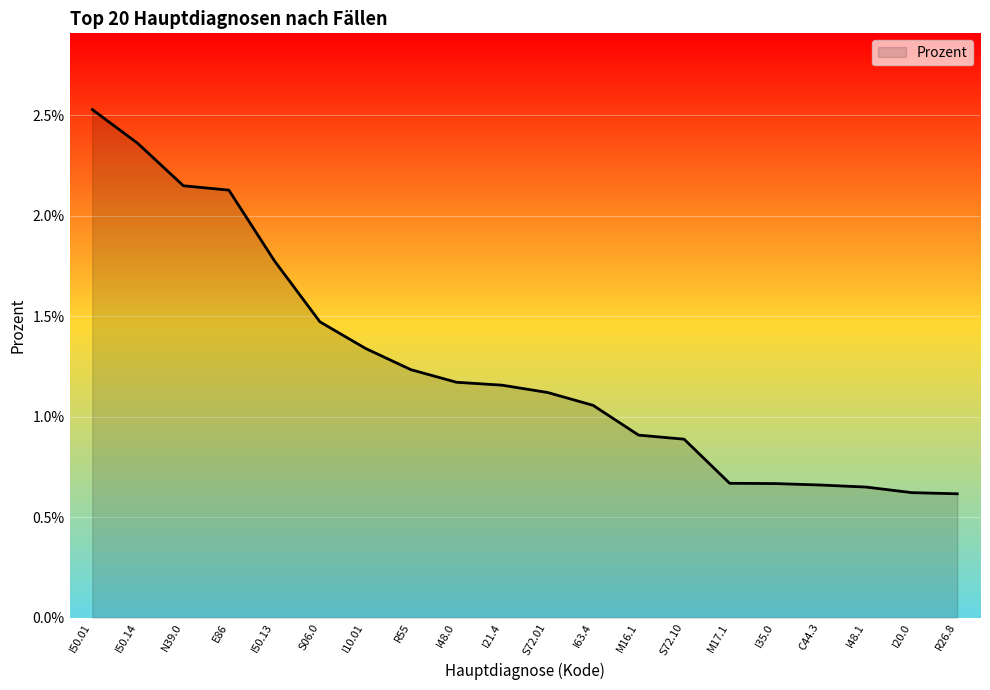

List the labels in order of value, largest first.

I50.01, I50.14, N39.0, E86, I50.13, S06.0, I10.01, R55, I48.0, I21.4, S72.01, I63.4, M16.1, S72.10, M17.1, I35.0, C44.3, I48.1, I20.0, R26.8